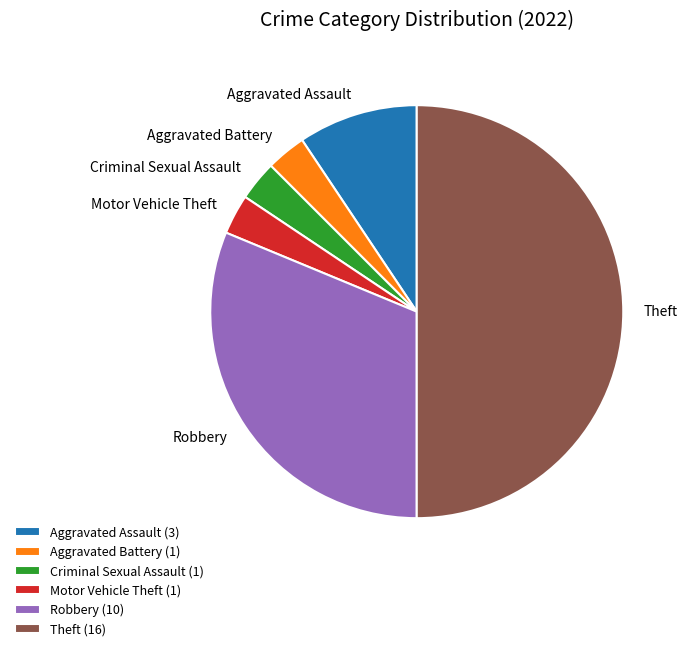

The Theft (16) slice represents 50% of the pie. True or false?

True